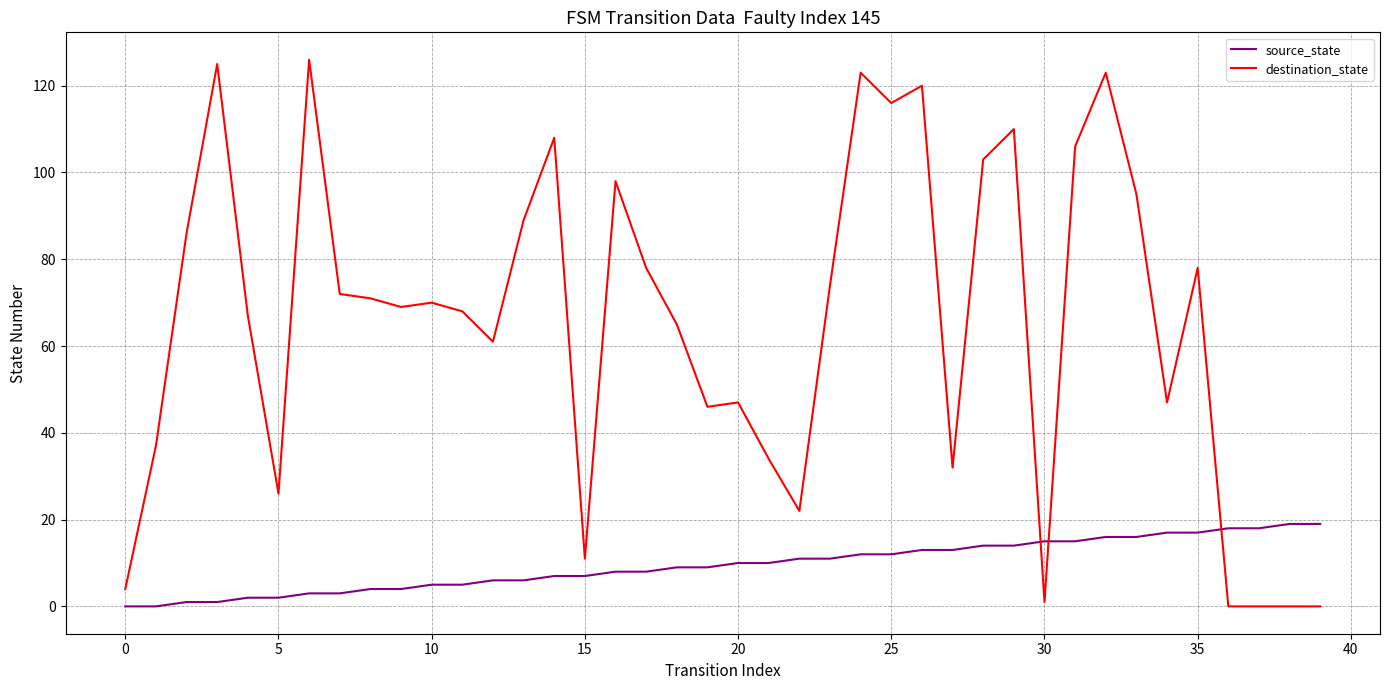

What is the difference between the maximum and minimum values in the source_state series?

19